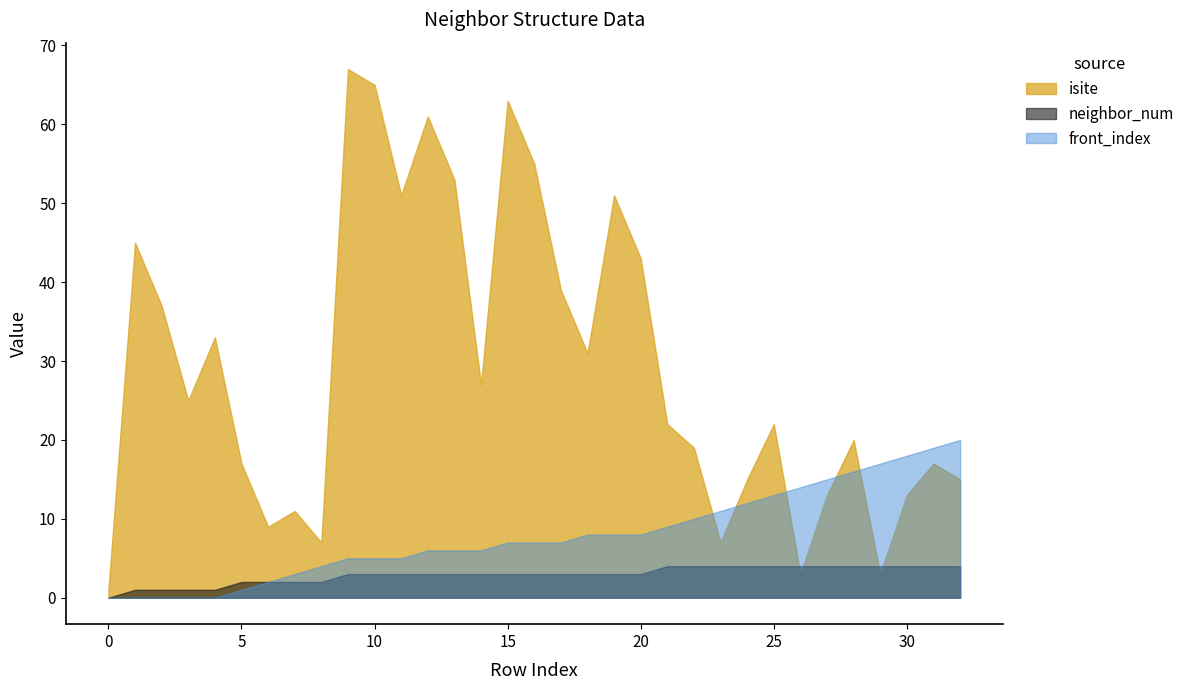

What are all the series names shown in the legend?

isite, neighbor_num, front_index